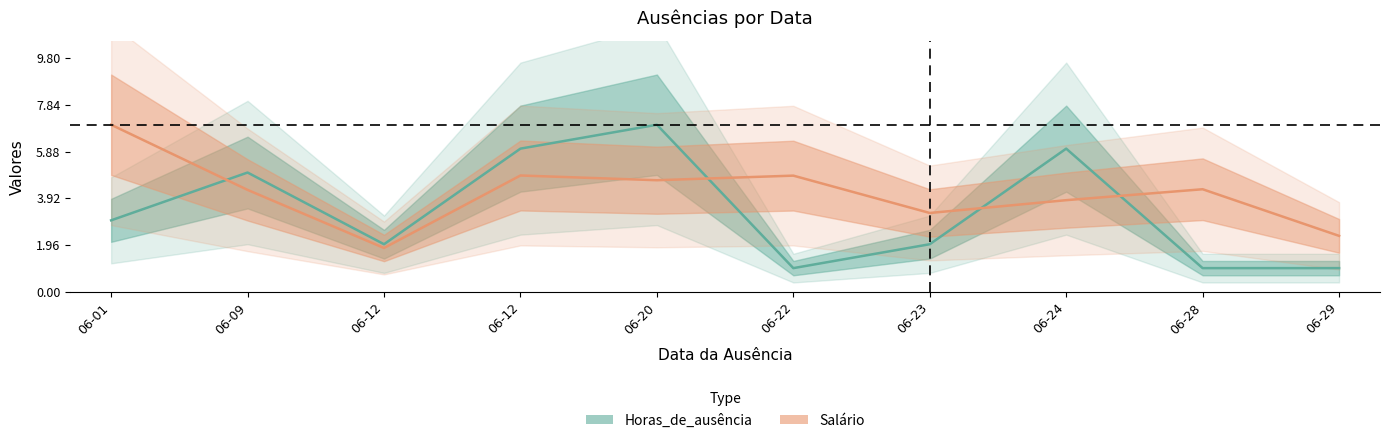

After their last crossing, which series has the higher values: Horas_de_ausência or Salário?

Salário